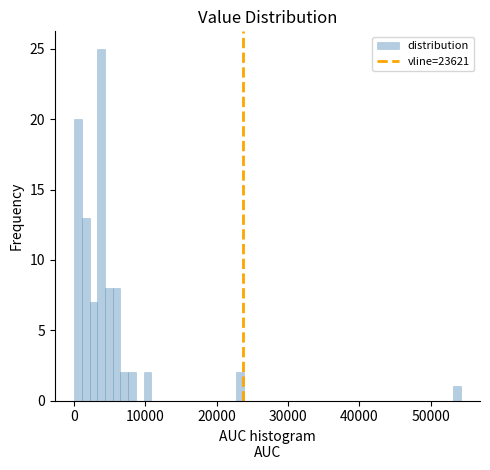

Read against the x-axis, roughly where is the centre of the tallest bar?

4000